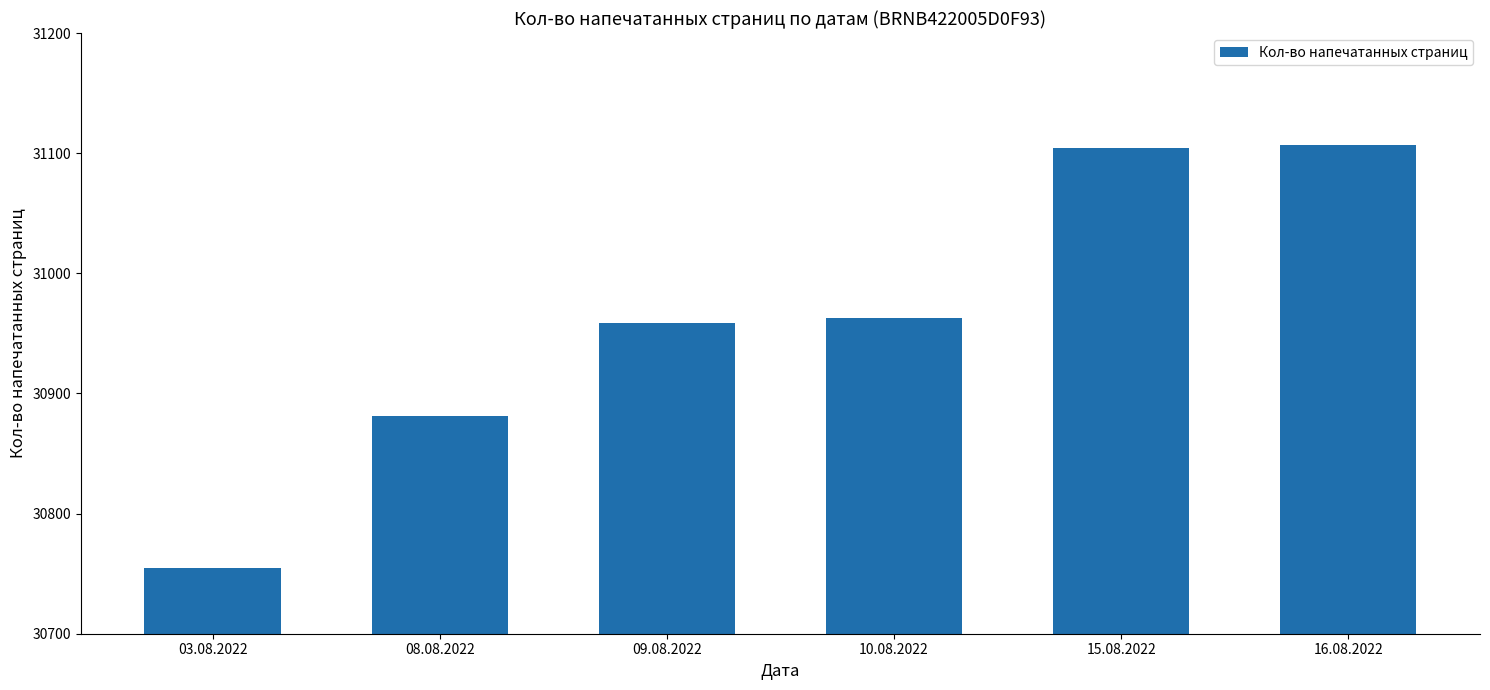

Count the number of categories in the chart.

6